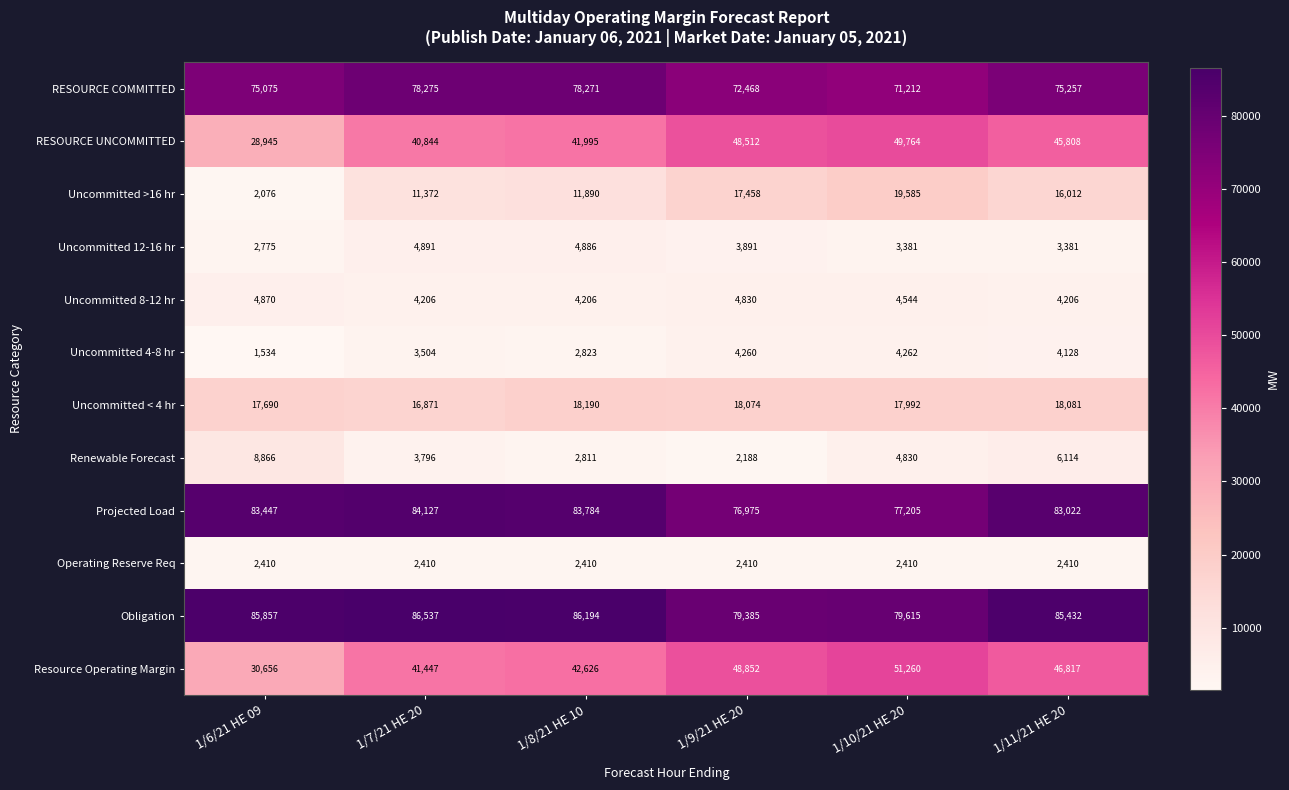

What is the smallest value displayed?

1534